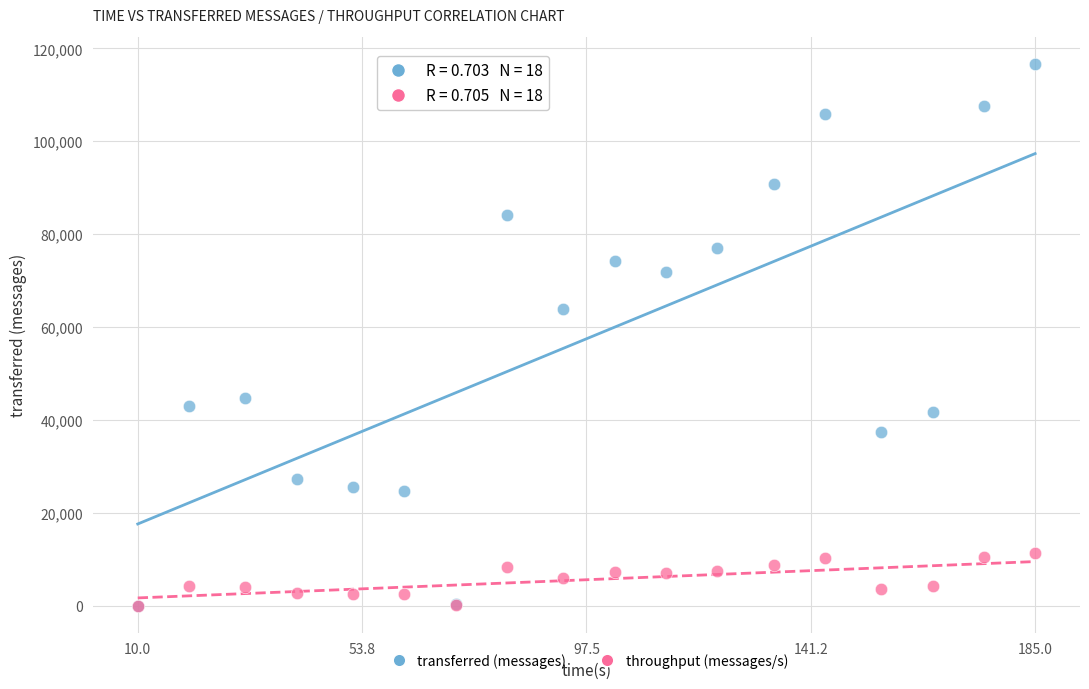

In the transferred (messages) series, what Y value is closest to 58340?

63860